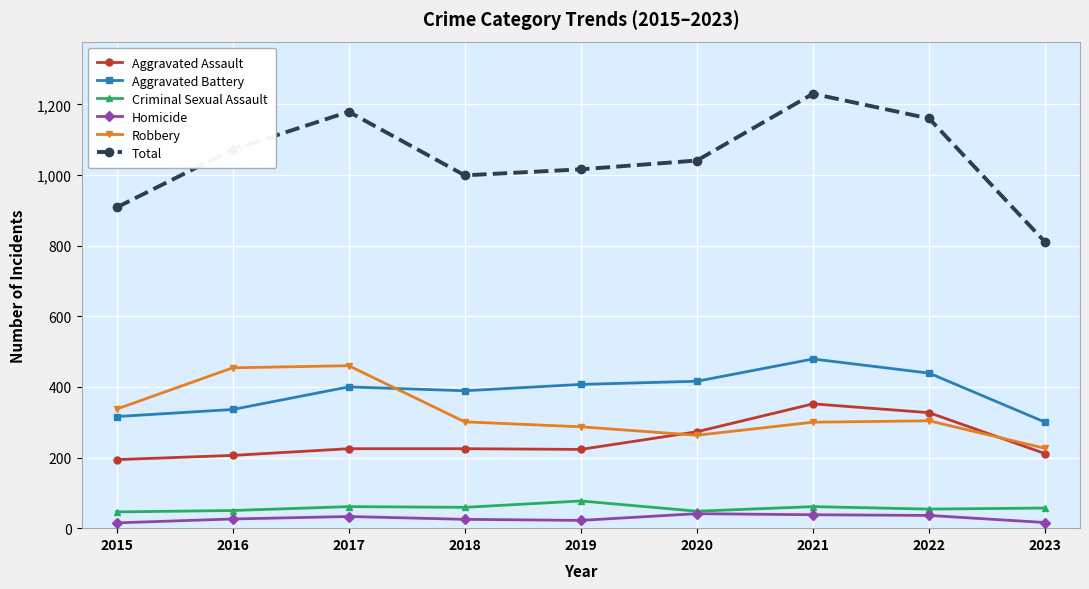

True or false: Criminal Sexual Assault and Total cross at least once.

False